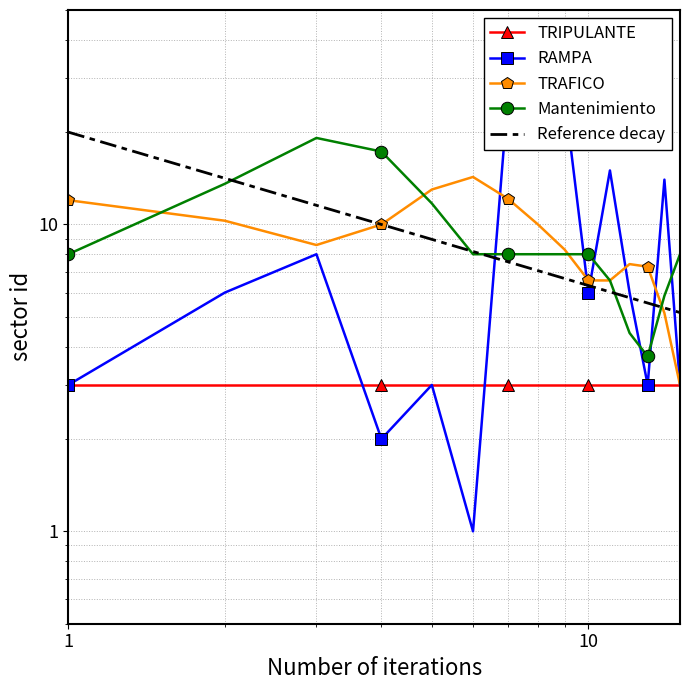

The RAMPA series shows 1.7 at 12. True or false?

False